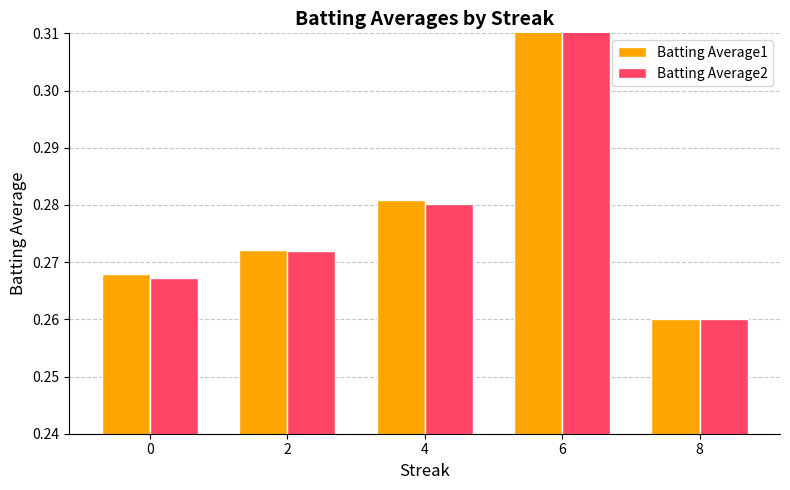

Rank the series by their average value, from lowest to highest.

Batting Average2, Batting Average1